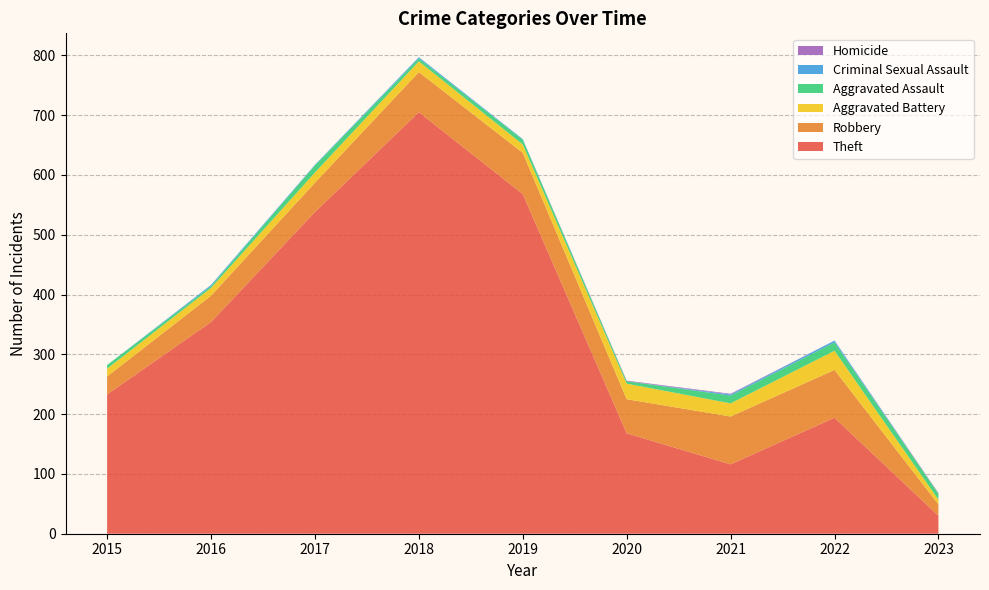

Reading left to right, extract all data points from this chart.

Theft: 2015=233	2016=354	2017=538	2018=705	2019=568	2020=168	2021=116	2022=194	2023=30
Robbery: 2015=30	2016=44	2017=49	2018=67	2019=69	2020=57	2021=80	2022=80	2023=19
Aggravated Battery: 2015=13	2016=13	2017=17	2018=18	2019=14	2020=26	2021=22	2022=32	2023=8
Aggravated Assault: 2015=6	2016=3	2017=12	2018=5	2019=8	2020=4	2021=13	2022=14	2023=10
Criminal Sexual Assault: 2015=0	2016=2	2017=1	2018=2	2019=1	2020=0	2021=2	2022=3	2023=0
Homicide: 2015=0	2016=0	2017=0	2018=0	2019=0	2020=1	2021=1	2022=0	2023=1